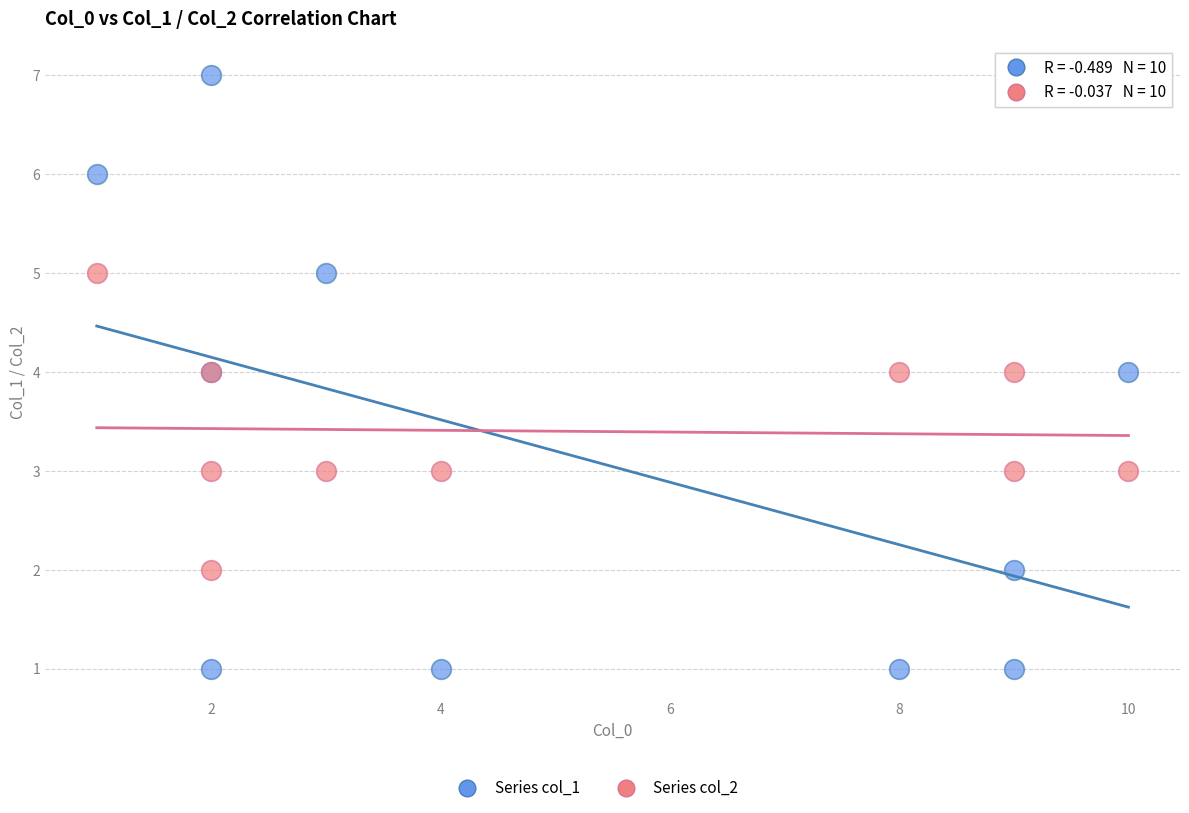

Which series contains the lowest Y value?

Series col_1